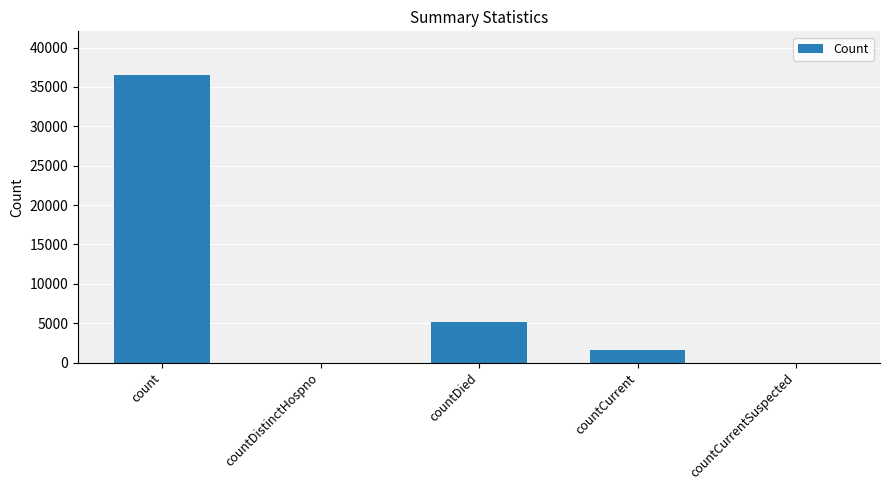

How many distinct data groups are displayed?

1